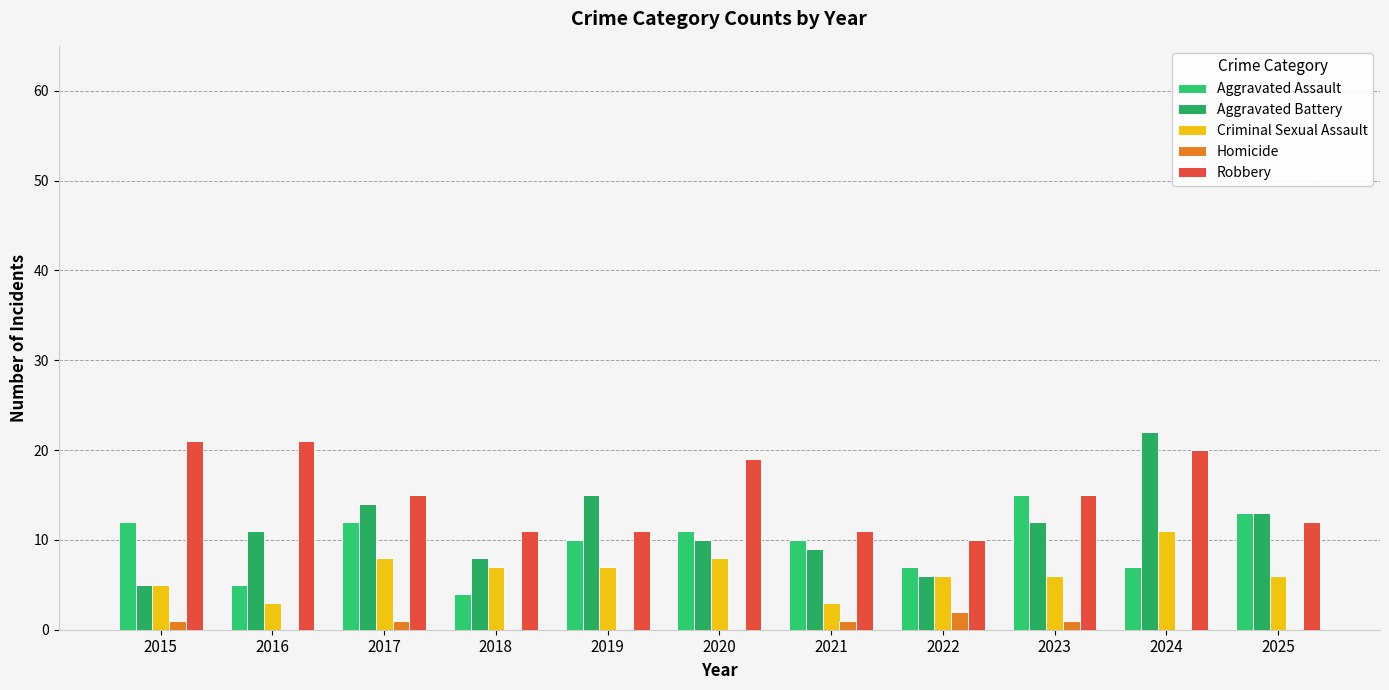

What is the spread (max minus min) of values at 2023?

14